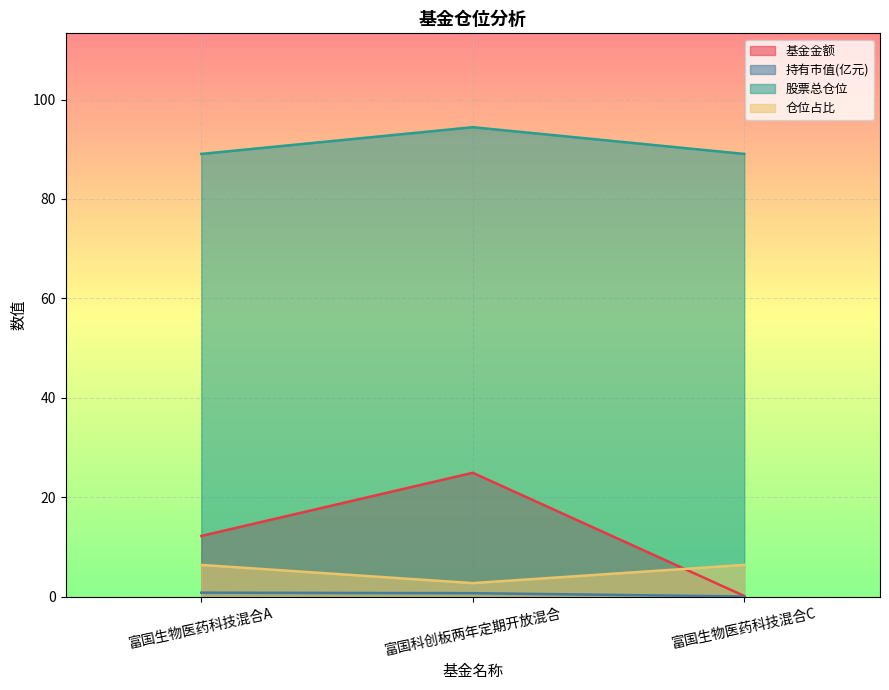

Rank the series by their maximum value, from lowest to highest.

持有市值(亿元), 仓位占比, 基金金额, 股票总仓位